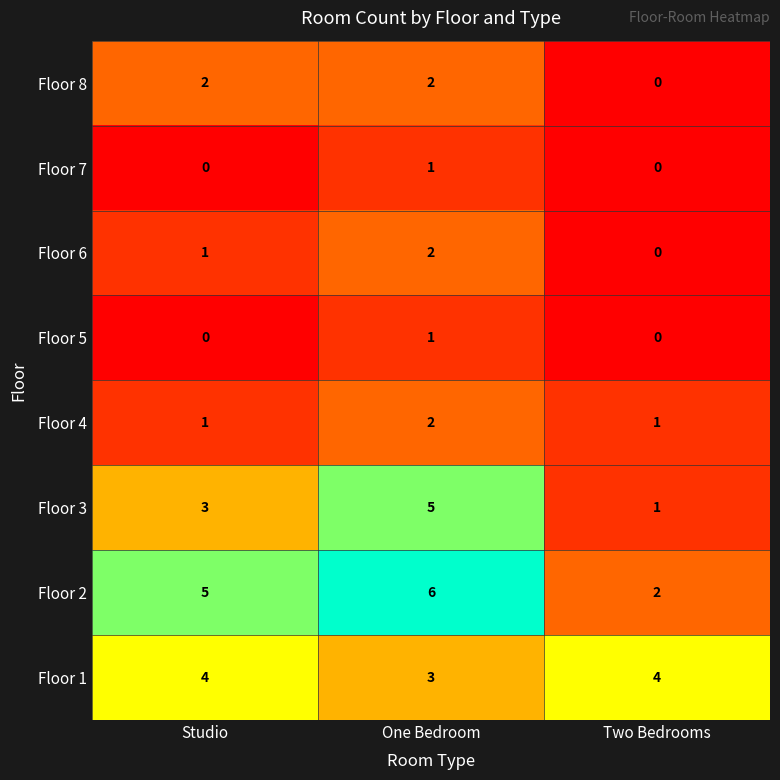

What is the total value across all series at Studio?

16